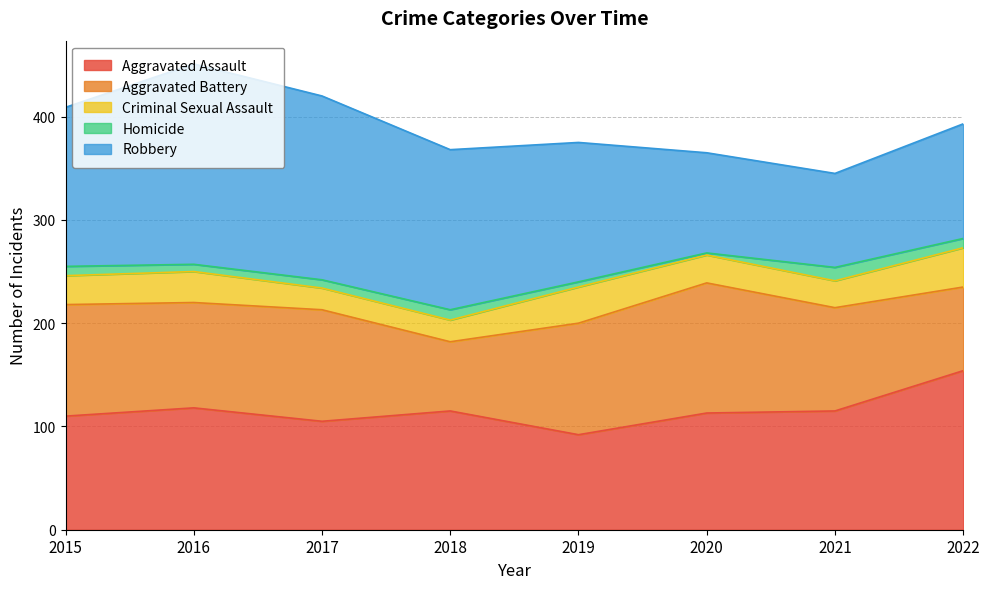

At which category does Aggravated Assault reach its first local peak?

2016